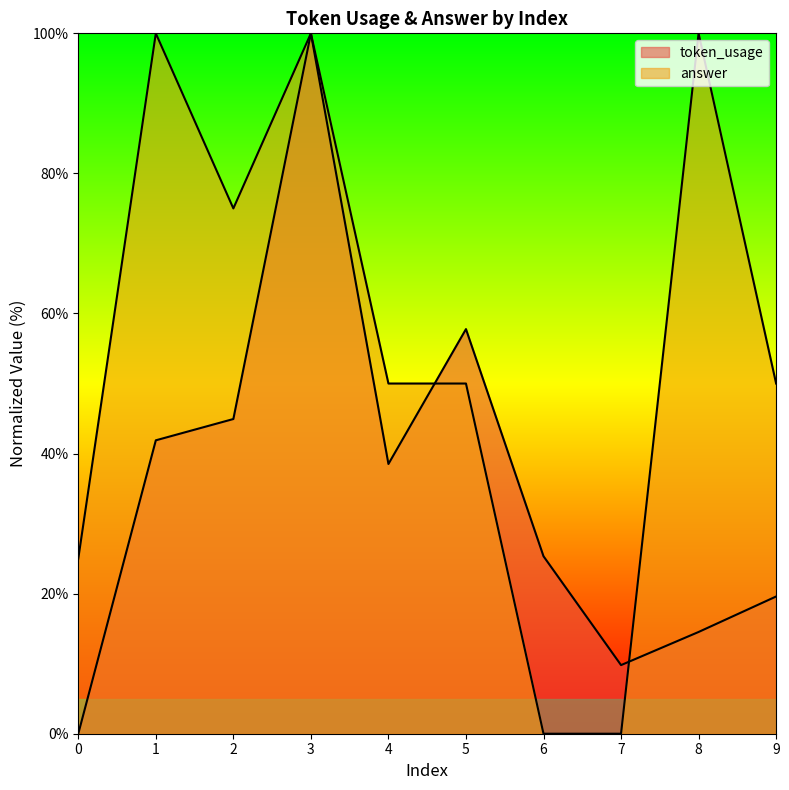

What is the value of the answer point at the 6th from the left?

50.0